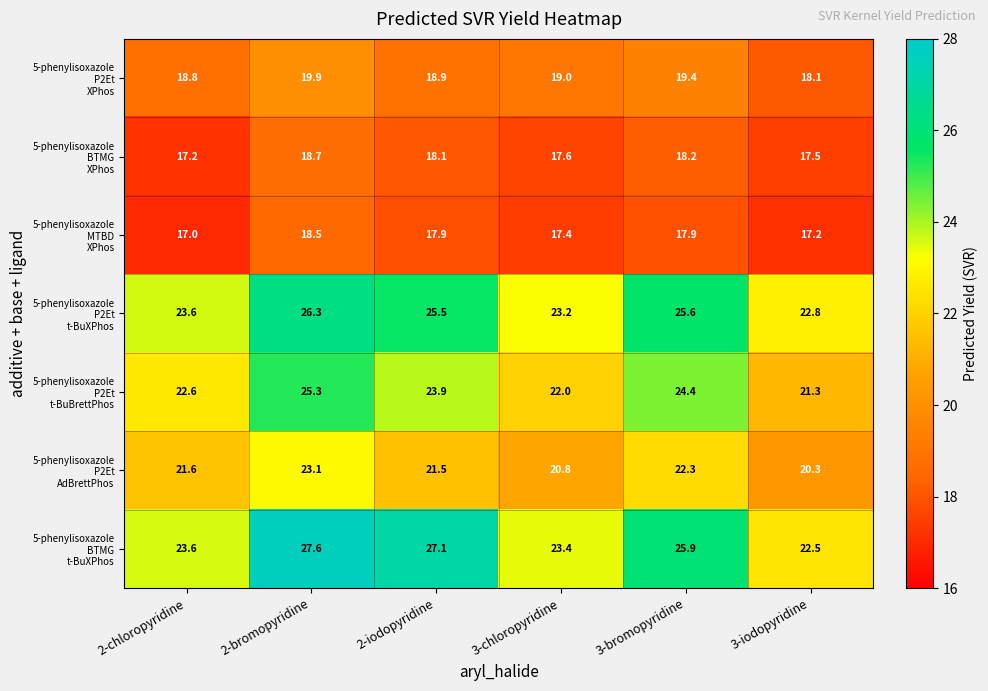

What is the total value across all series at 2-chloropyridine?

144.4